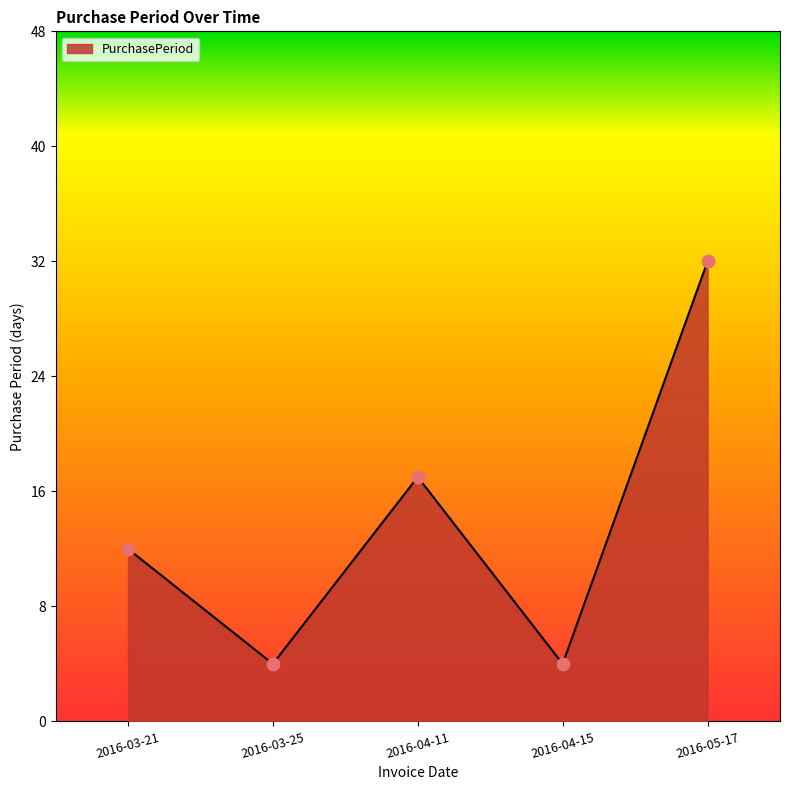

What is the ratio of the value at 2016-03-25 to the value at 2016-04-15?

1.0